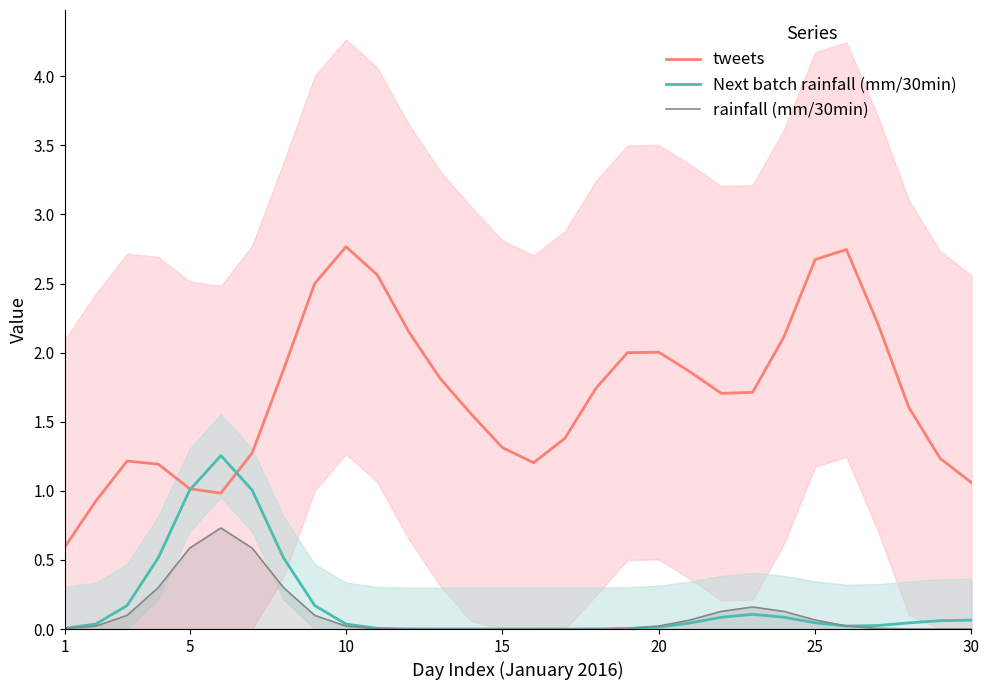

True or false: tweets and rainfall (mm/30min) cross at least once.

False